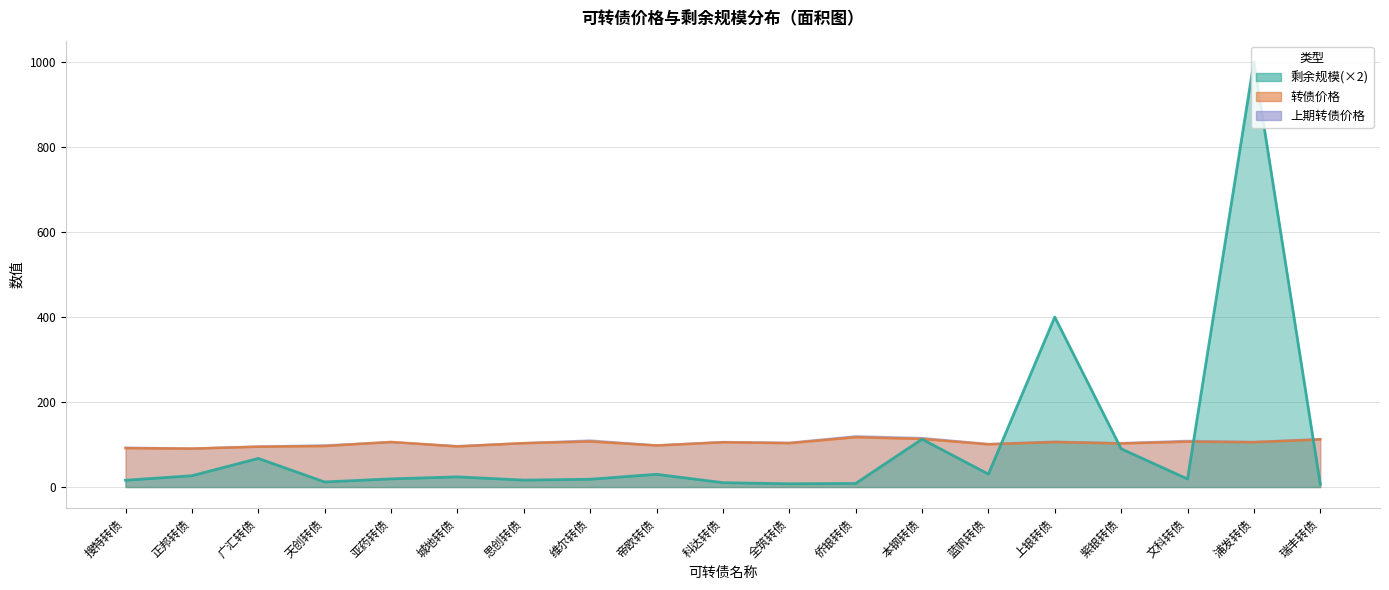

The value of 剩余规模 at 城地转债 is 37.7. True or false?

False